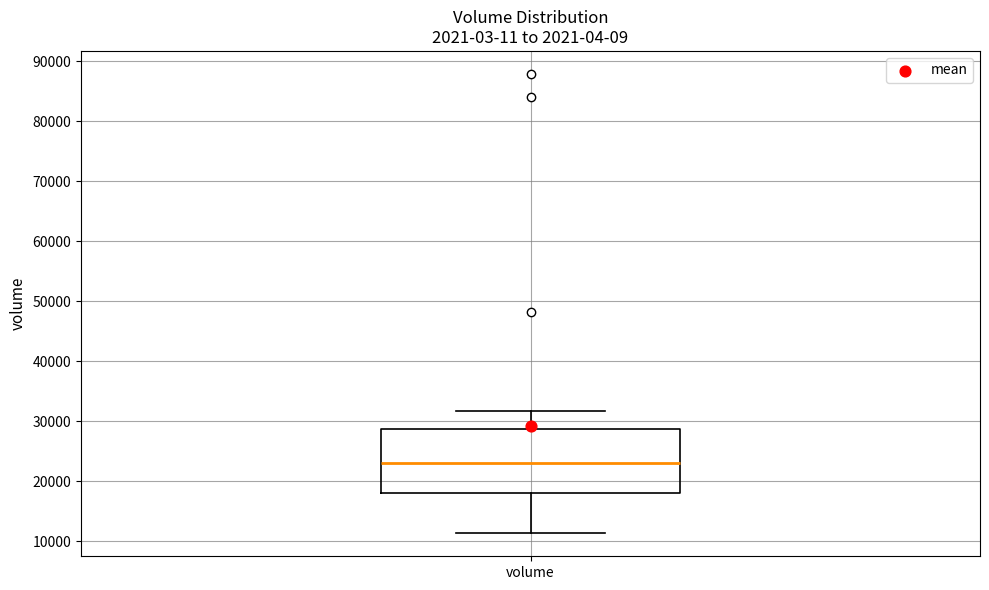

Where is the lower edge of the box for volume on the y-axis? The values are not printed on the chart, so give them approximately, as read against the axis.

18000